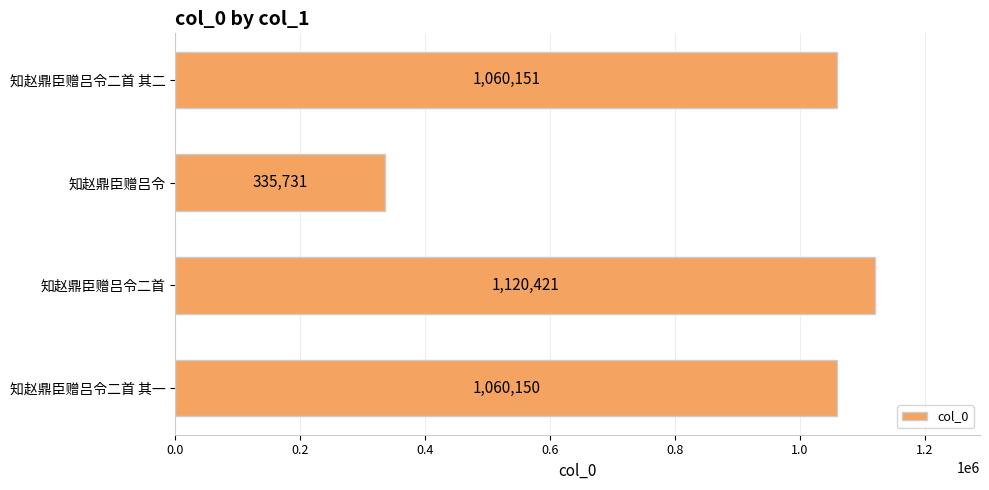

What is the average value?

894113